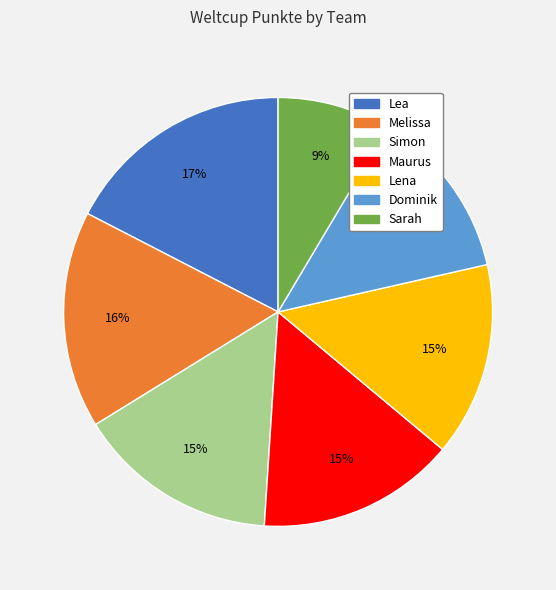

To the nearest percent, what portion does Simon represent?

15%